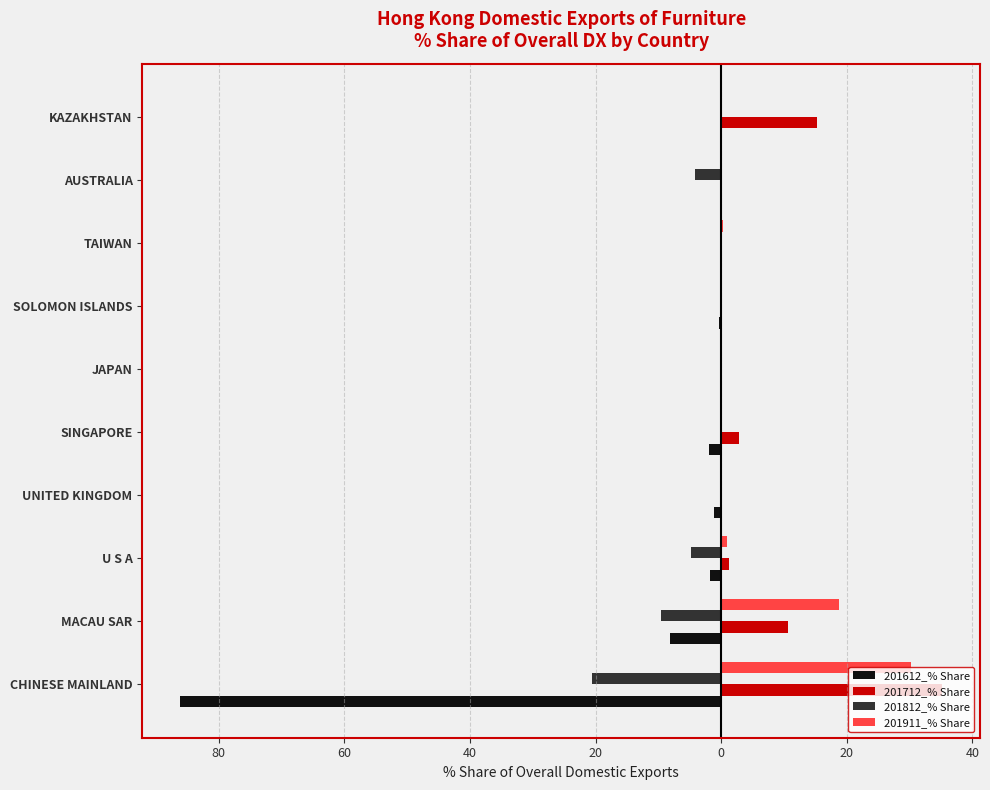

What are all the series names shown in the legend?

201612_% Share, 201712_% Share, 201812_% Share, 201911_% Share